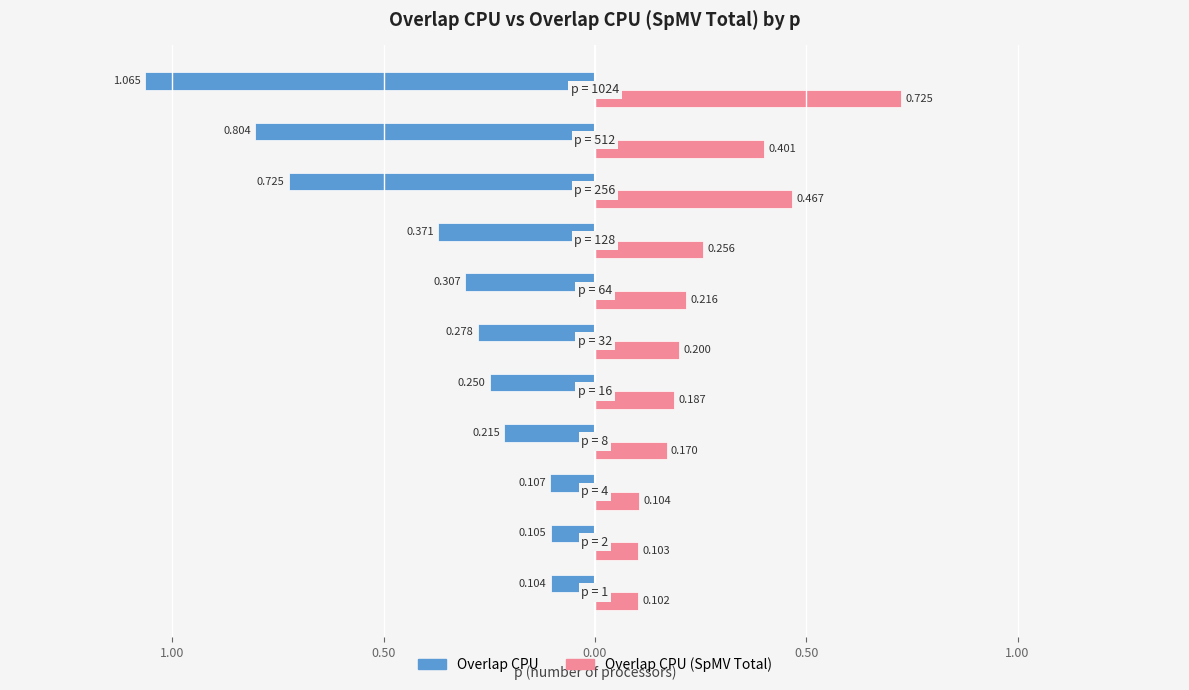

What are all the series names shown in the legend?

Overlap CPU, Overlap CPU (SpMV Total)